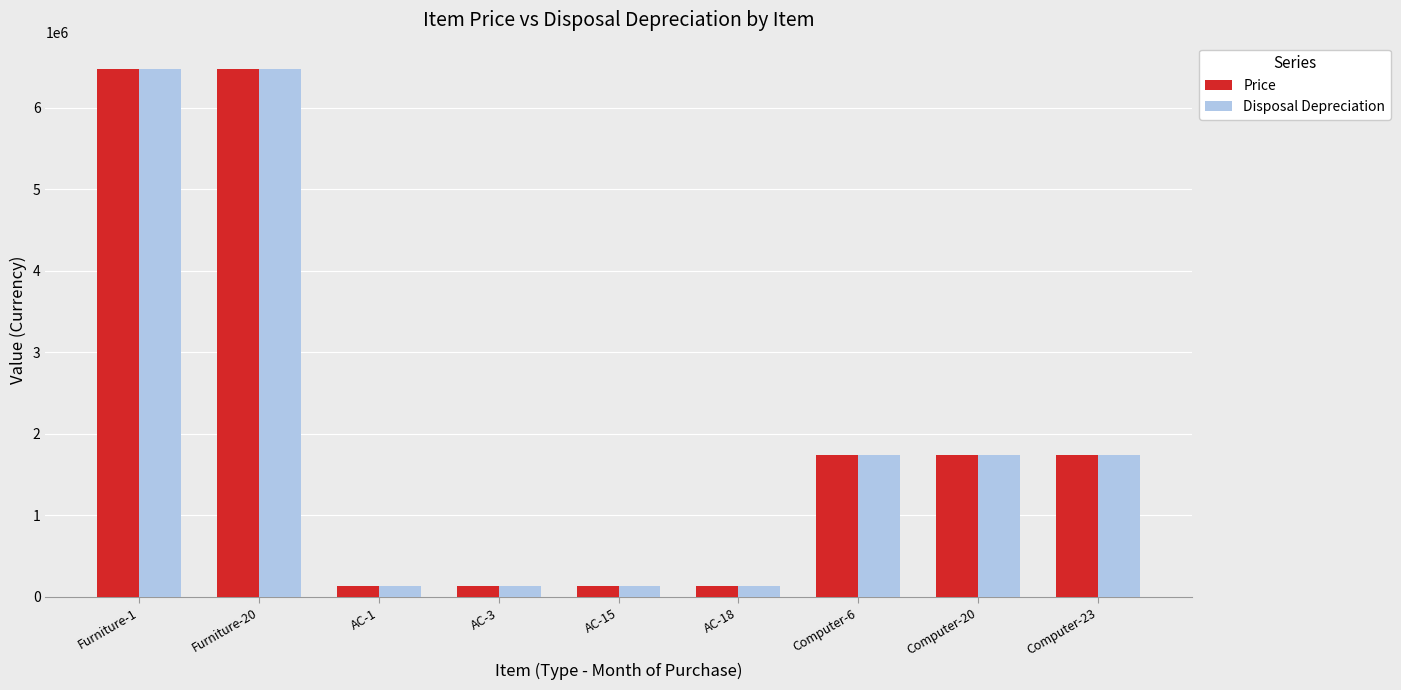

What is the greatest value displayed?

6475820